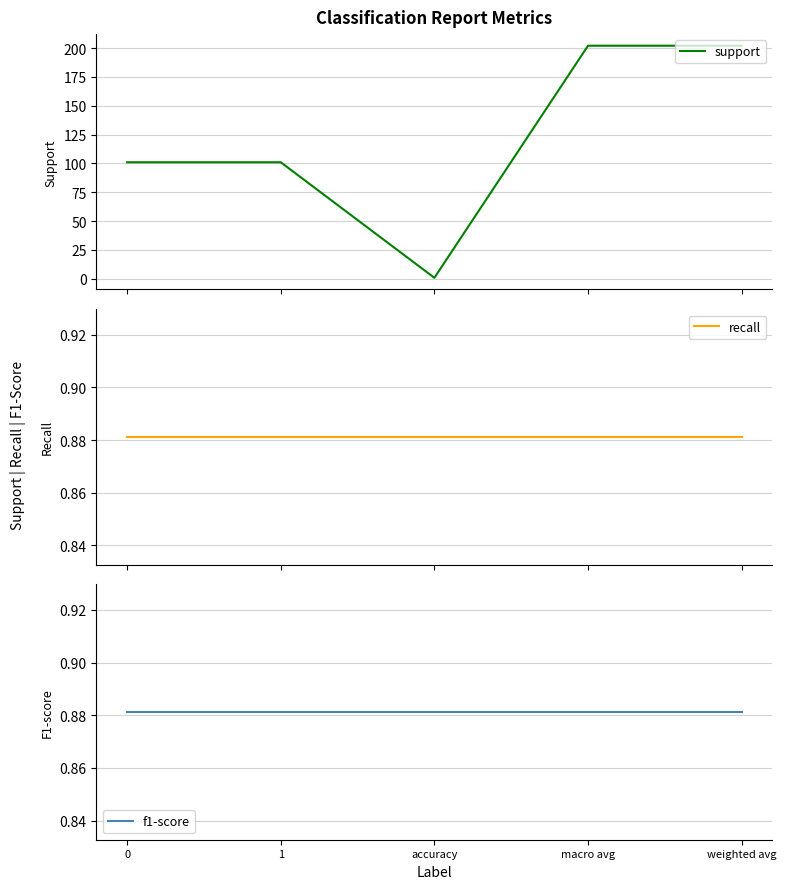

Between accuracy and weighted avg, which is larger?

weighted avg